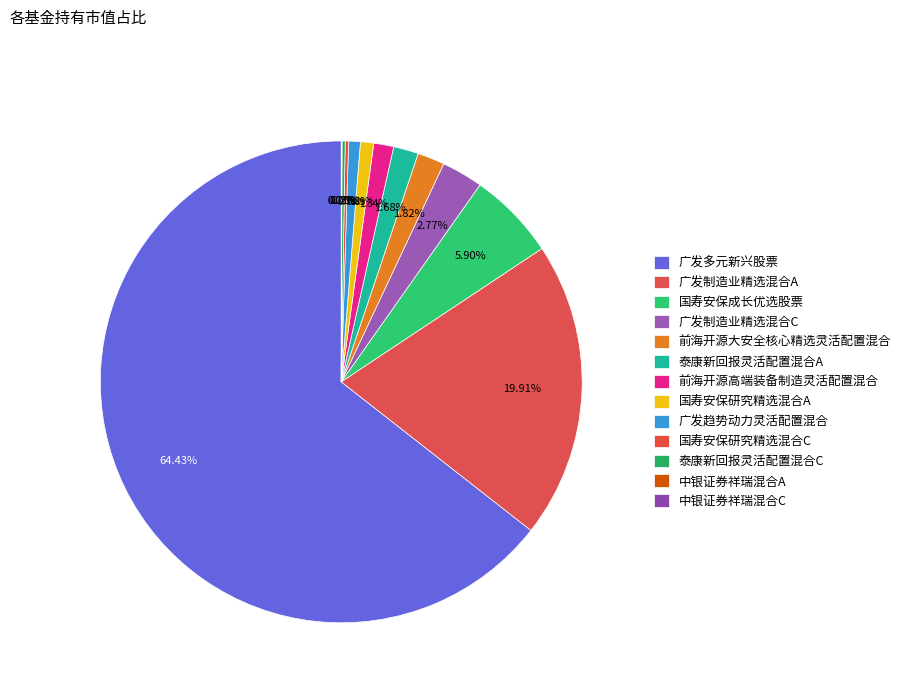

What is the largest slice in the pie chart?

广发多元新兴股票